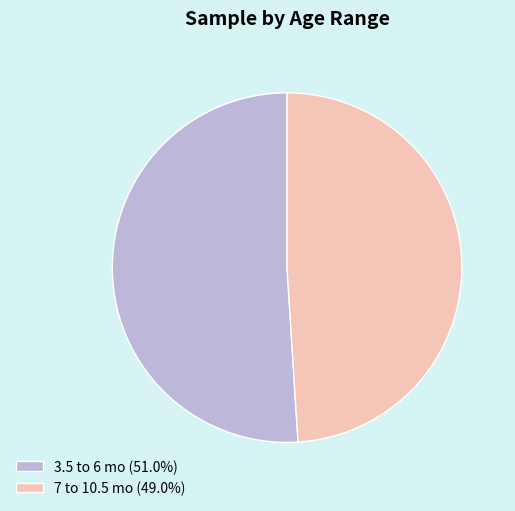

What is the majority slice?

3.5 to 6 mo